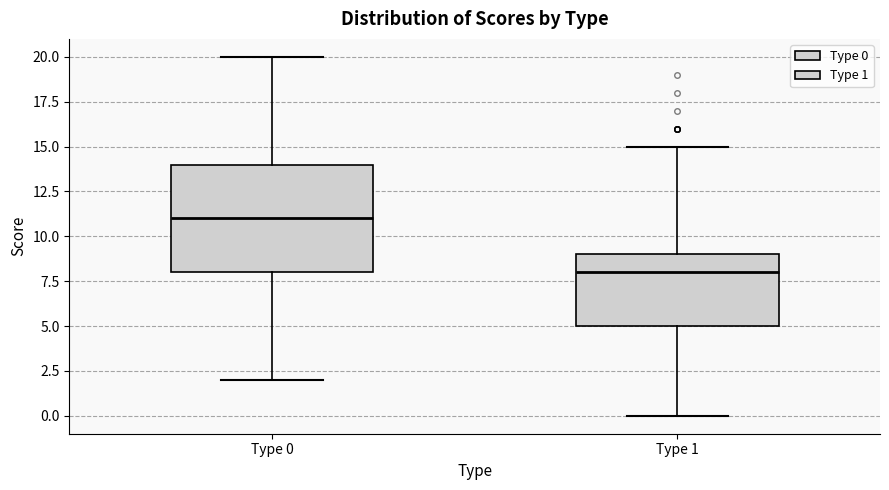

Reading left to right, transcribe this box plot: for each box, give where its median line is, the range the box spans, and where its two whiskers end, as read against the y-axis. The values are not printed on the chart, so give them approximately, as read against the axis.

Type 0: median 11, box 8 to 14, whiskers 2 to 20
Type 1: median 8, box 5 to 9, whiskers 0 to 15